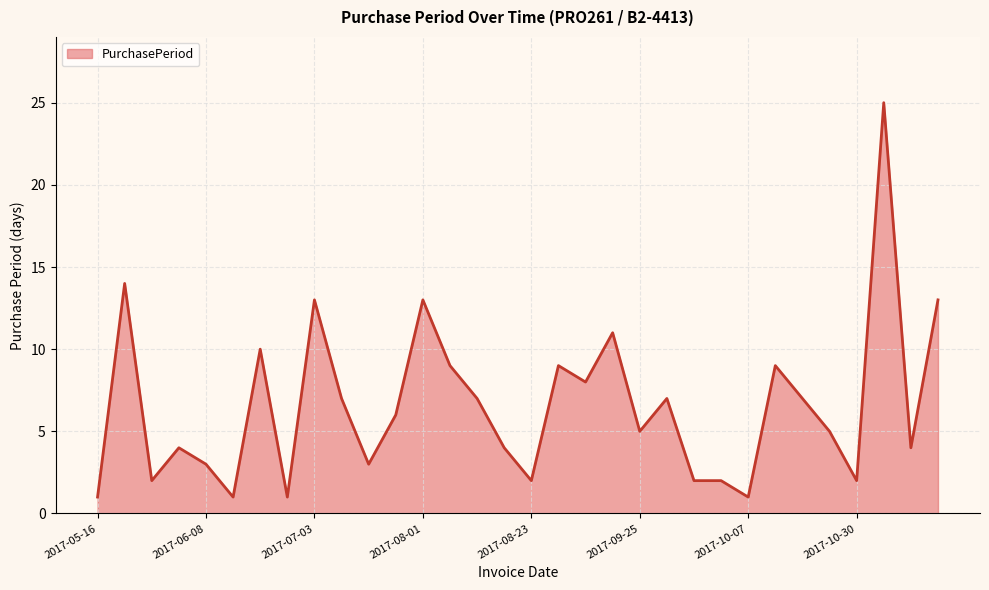

What is the greatest value displayed?

25